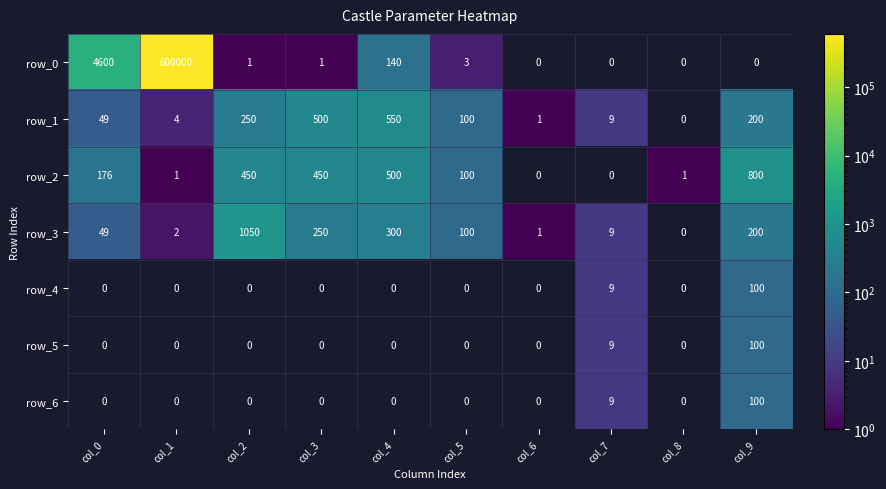

What is the minimum value for row_1?

1.0